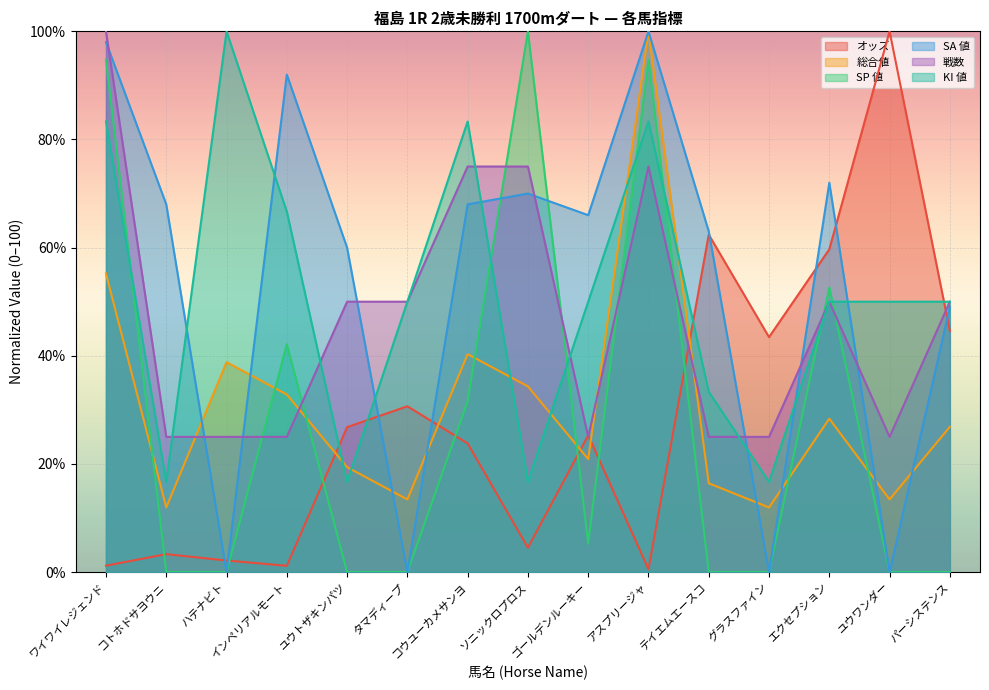

Which category has the lowest value in the 総合値 series?

コトホドサヨウニ